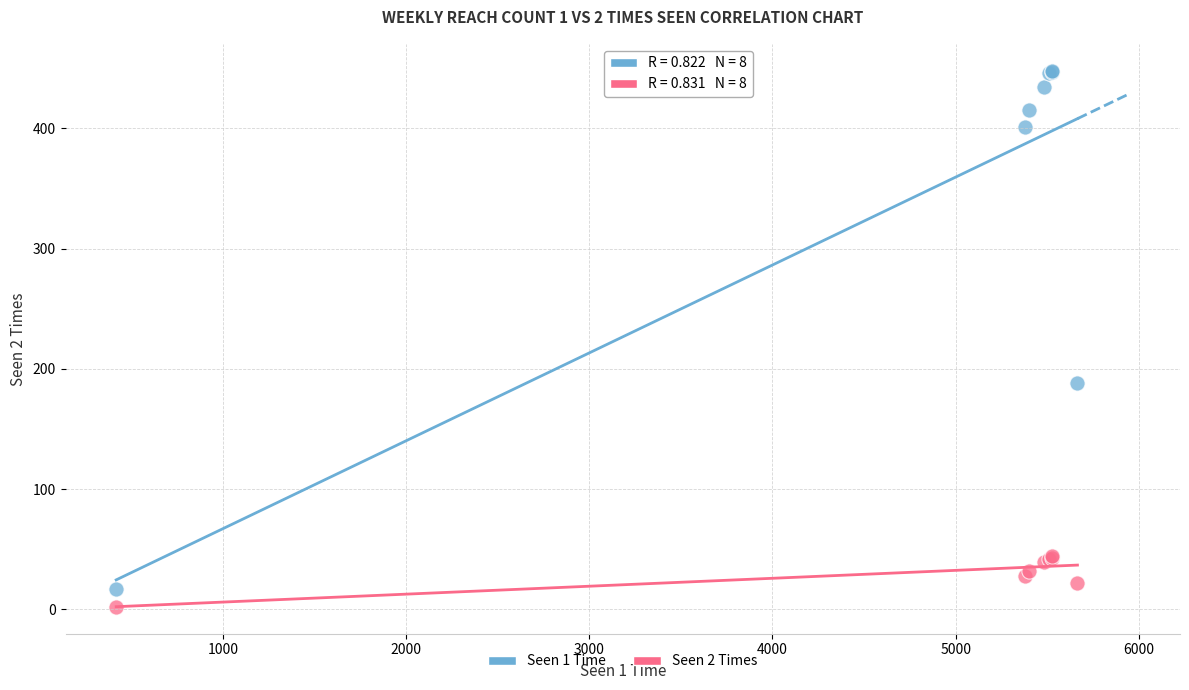

Across all series, what Y value is closest to 225?

188